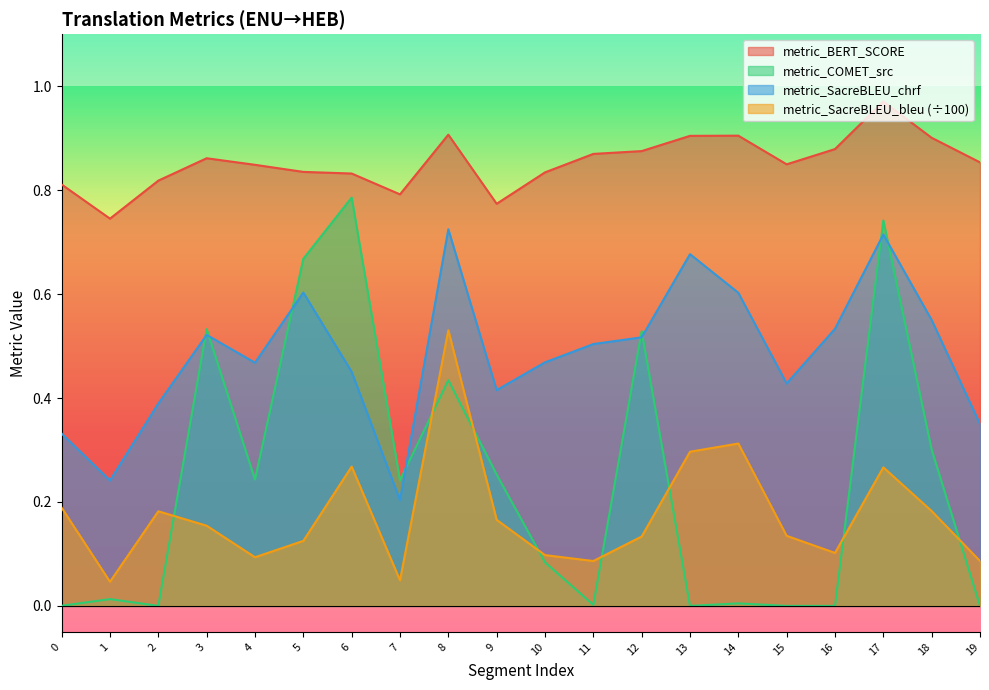

True or false: metric_SacreBLEU_bleu has a value of 0.2 at 14.

False